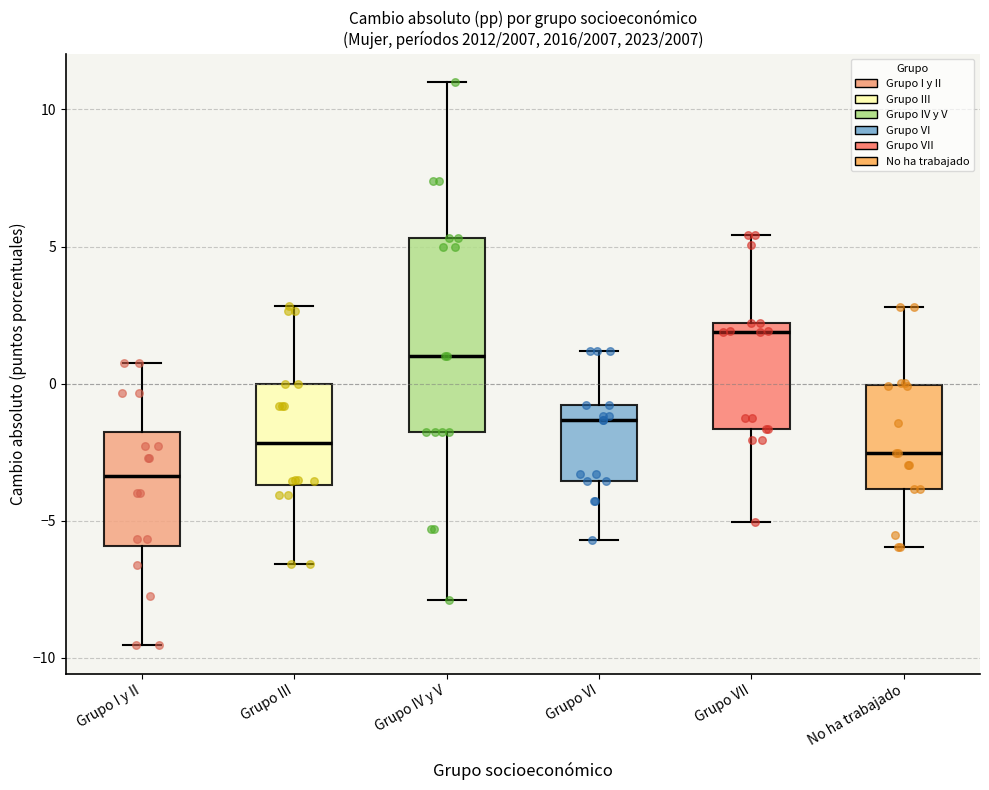

Reading left to right, read every box against the y-axis: the position of its median line, the range the box covers, and the ends of its whiskers. The values are not printed on the chart, so give them approximately, as read against the axis.

Grupo I y II: median -3.5, box -6.0 to -2.0, whiskers -9.5 to 0.5
Grupo III: median -2.0, box -3.5 to 0.0, whiskers -6.5 to 3.0
Grupo IV y V: median 1.0, box -2.0 to 5.5, whiskers -8.0 to 11.0
Grupo VI: median -1.5, box -3.5 to -1.0, whiskers -5.5 to 1.0
Grupo VII: median 2.0 (just below the box's upper edge), box -1.5 to 2.0, whiskers -5.0 to 5.5
No ha trabajado: median -2.5, box -4.0 to 0.0, whiskers -6.0 to 3.0